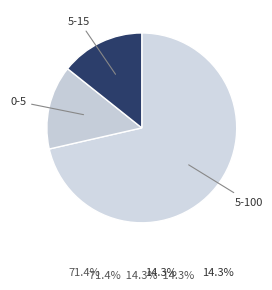

Which category has the biggest portion of the pie?

5-100